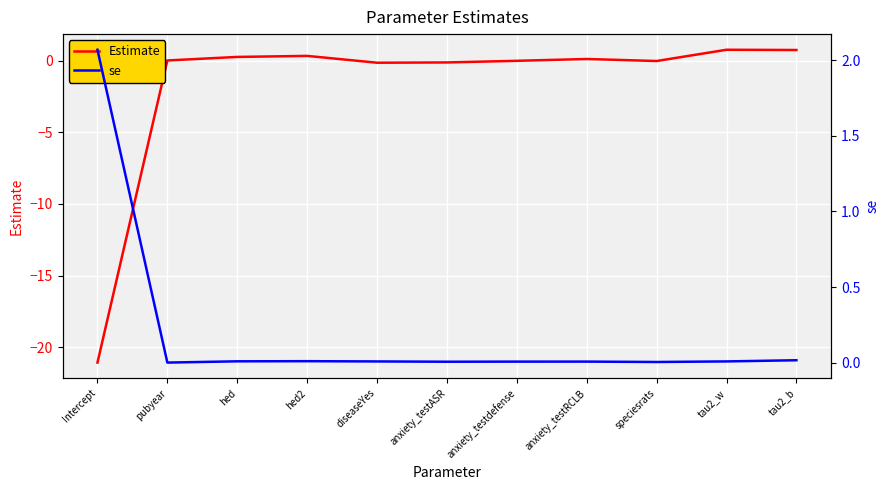

How many distinct data groups are displayed?

2